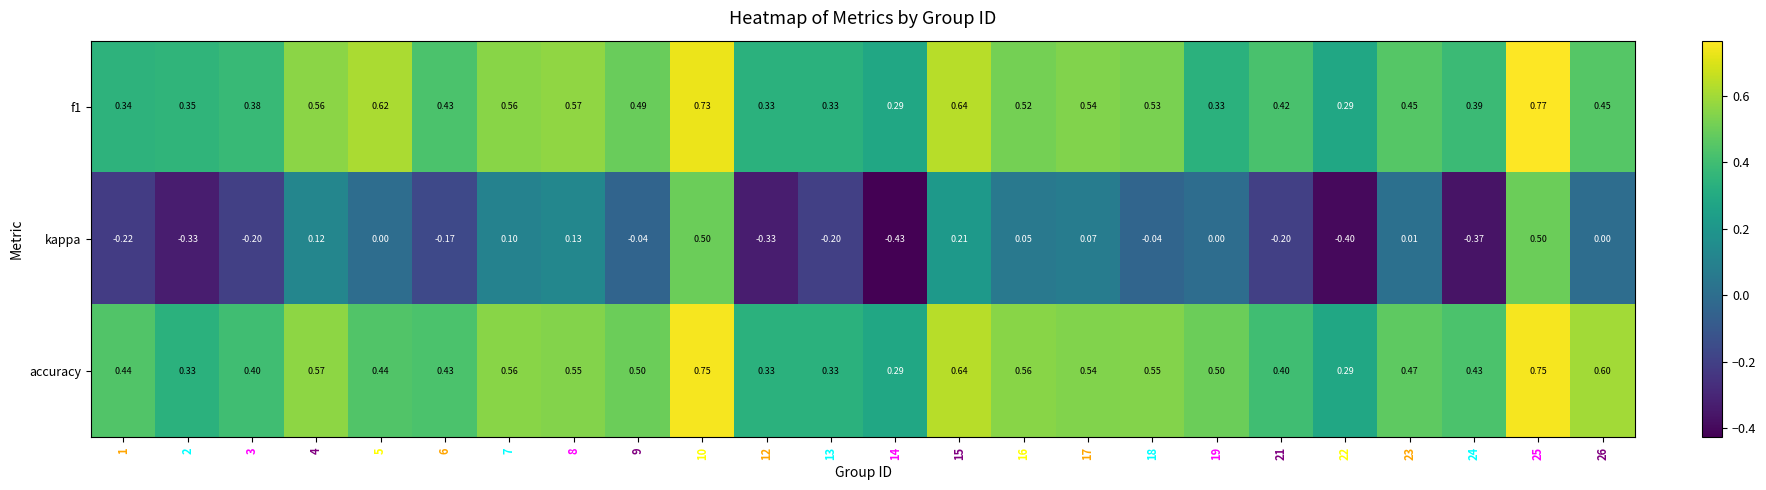

Which series has the largest total across all categories?

accuracy